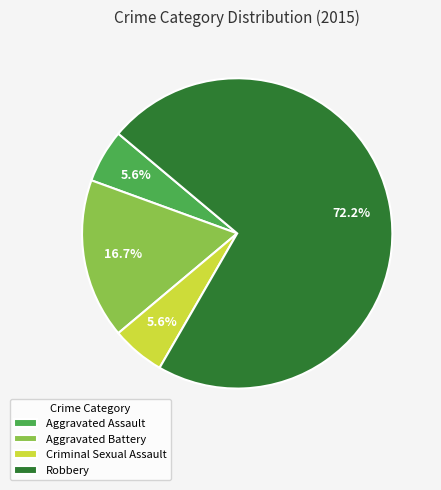

Which has a higher value, Criminal Sexual Assault or Aggravated Battery?

Aggravated Battery